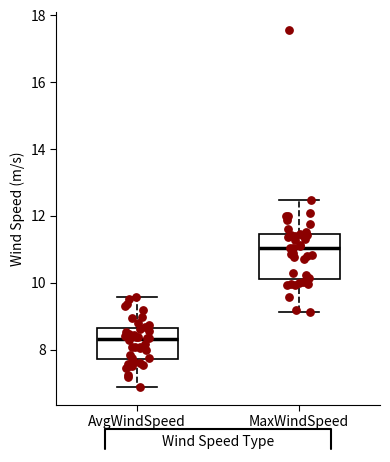

Where is the upper edge of the box for AvgWindSpeed on the y-axis? The values are not printed on the chart, so give them approximately, as read against the axis.

8.6